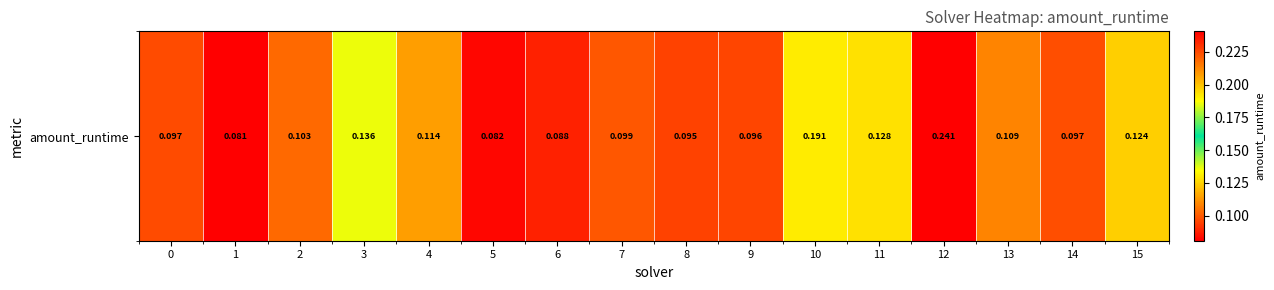

Reading left to right, extract all data points from this chart.

0.1	0.1	0.1	0.1	0.1	0.1	0.1	0.1	0.1	0.1	0.2	0.1	0.2	0.1	0.1	0.1